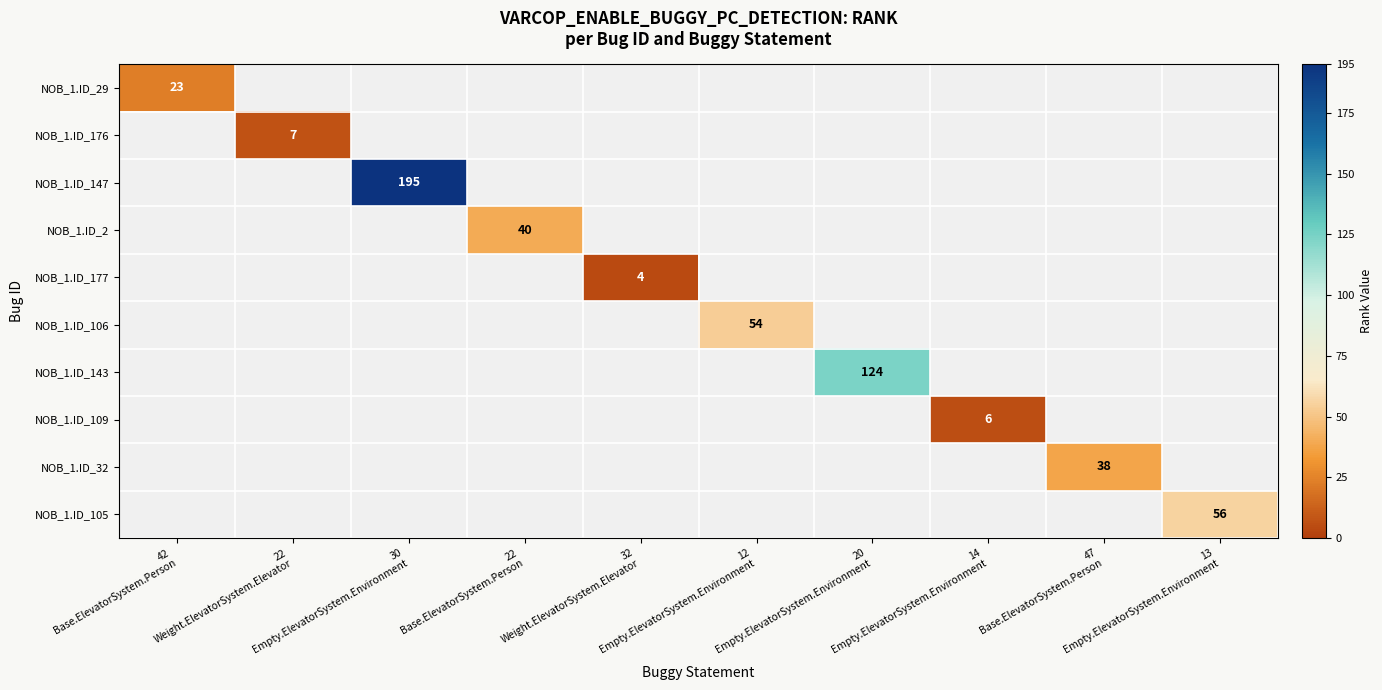

How many positive values does the NOB_1.ID_176 series have?

1